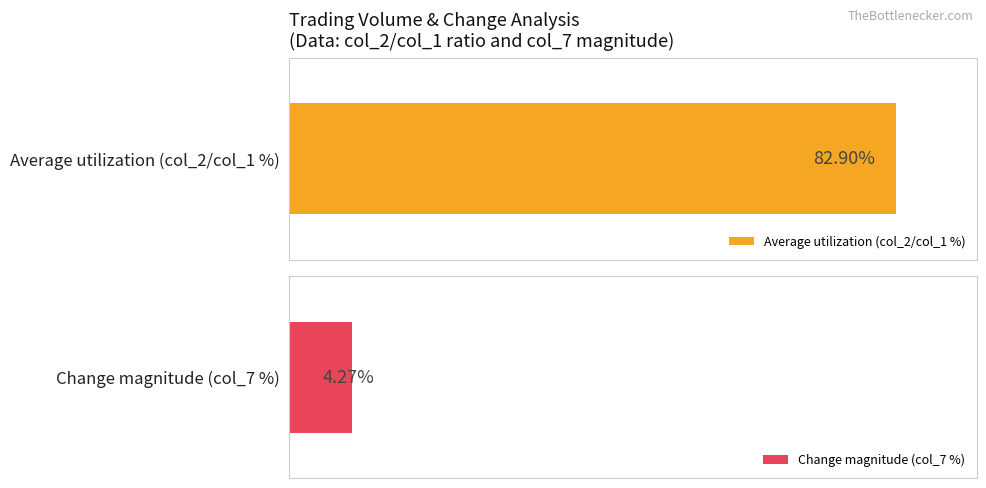

What are all the series names shown in the legend?

Average utilization (col_2/col_1 %), Change magnitude (col_7 %)